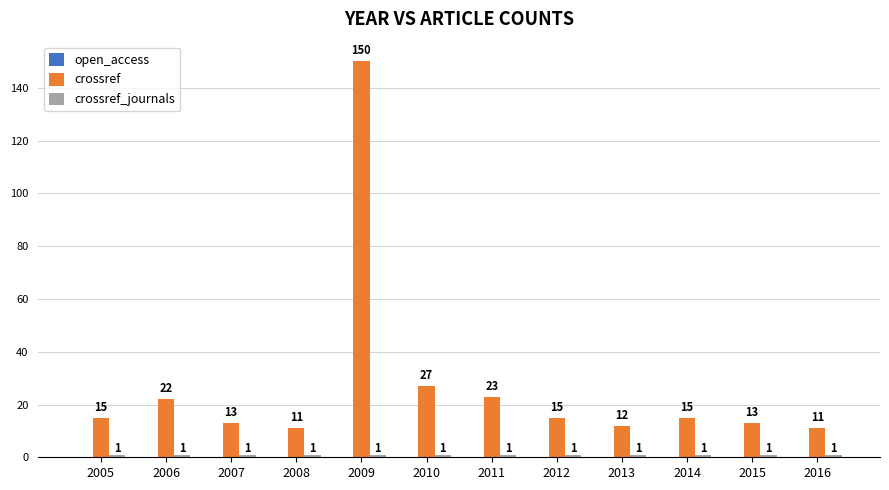

What is the spread (max minus min) of values at 2014?

14